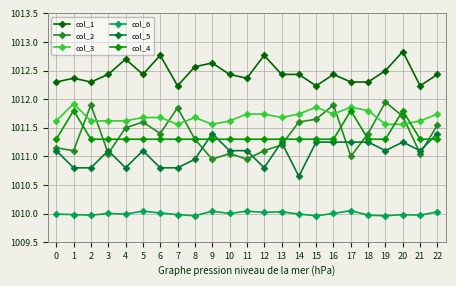

What value does the col_4 series have at 3?

1011.3